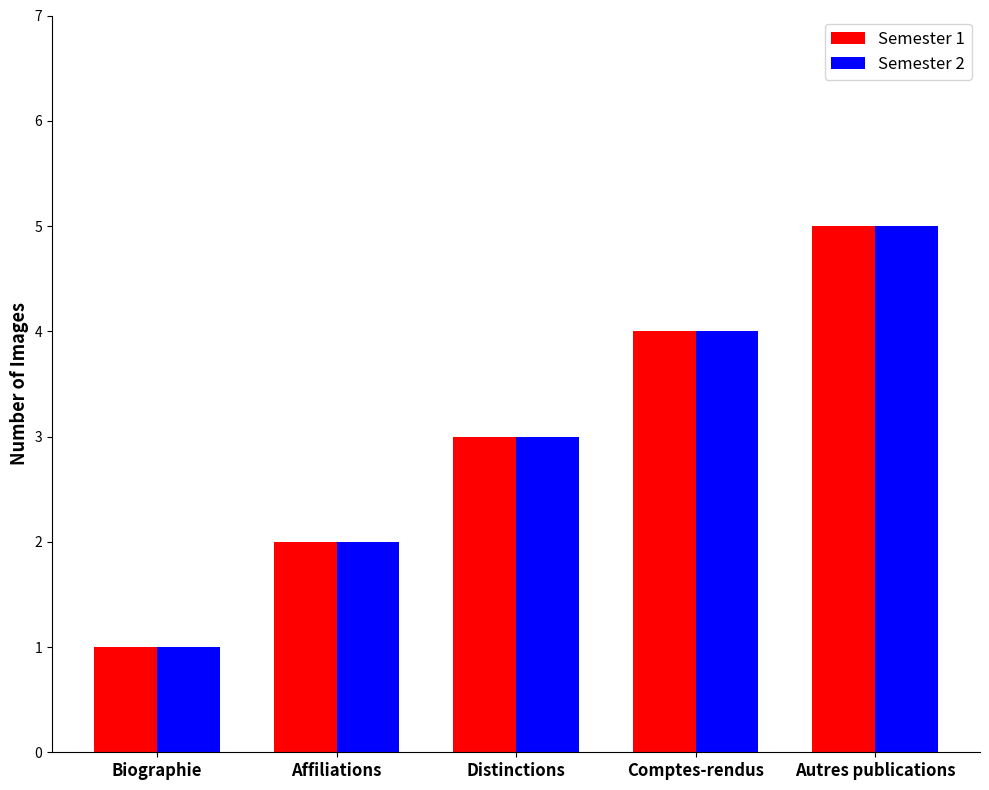

At which category is the sum across all series the highest?

Autres publications